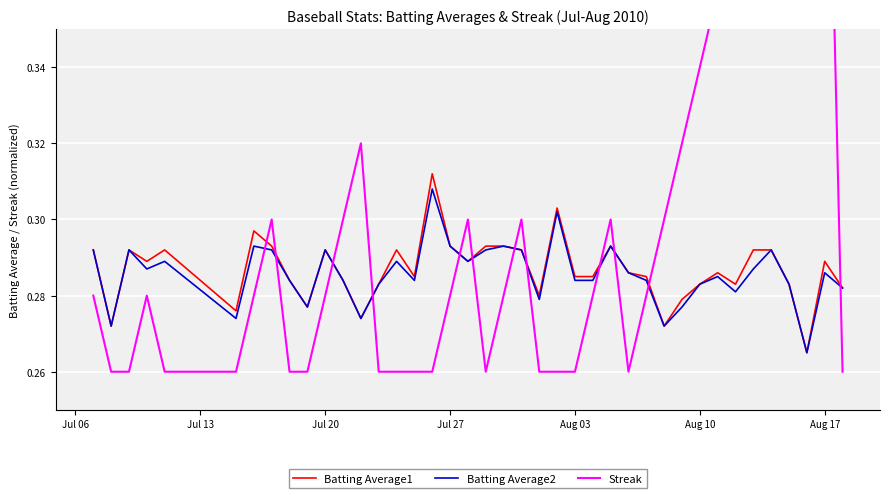

How many lines are shown in the chart?

3